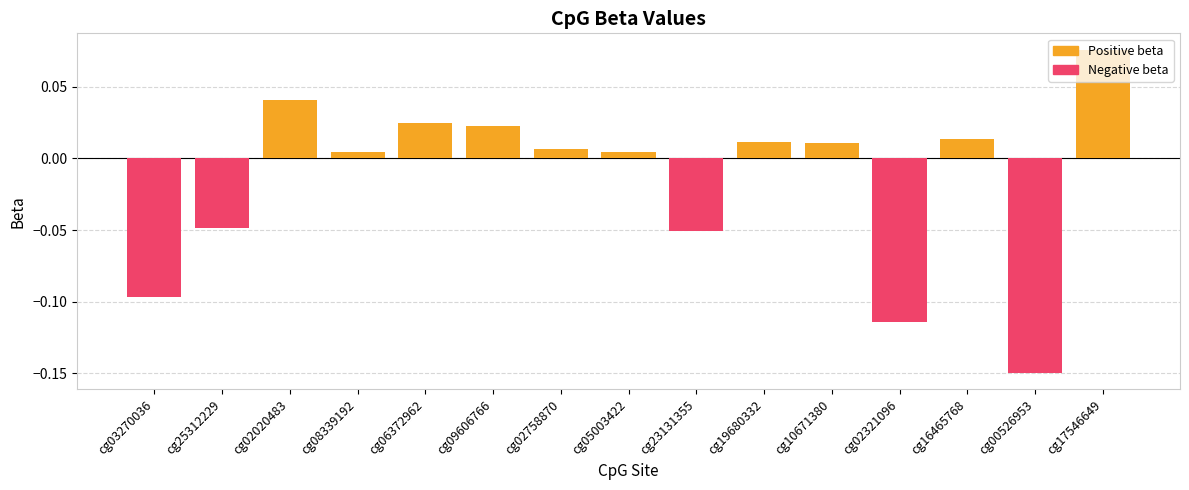

Between cg16465768 and cg03270036, which is larger?

cg16465768